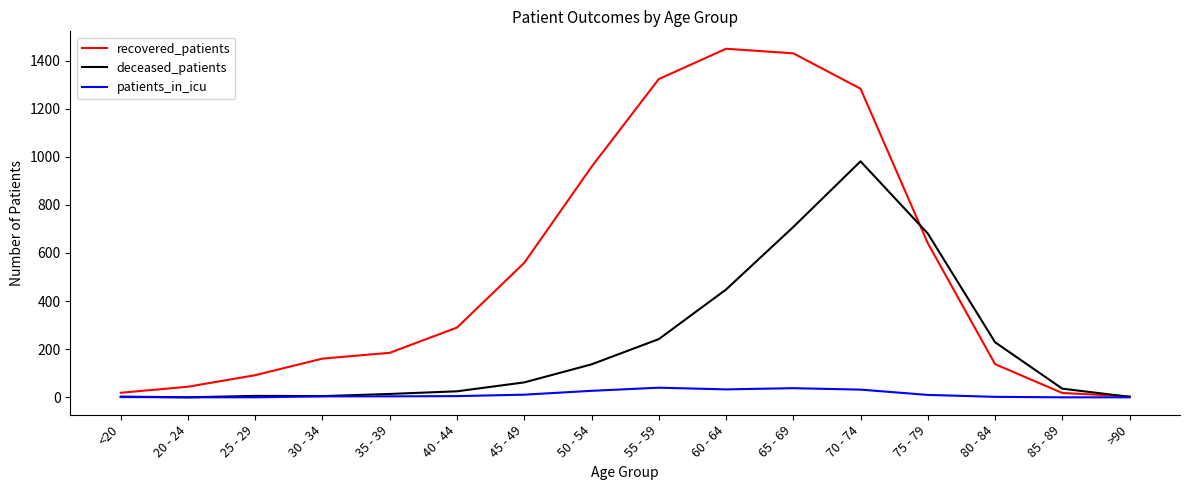

What is the approximate value of deceased_patients at 35 - 39?

14